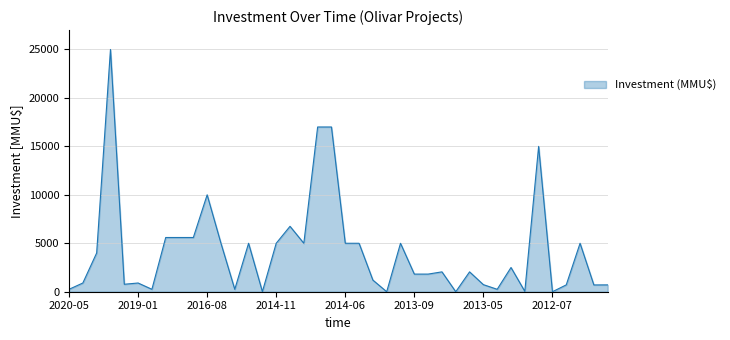

What is the maximum value shown in the chart?

25000